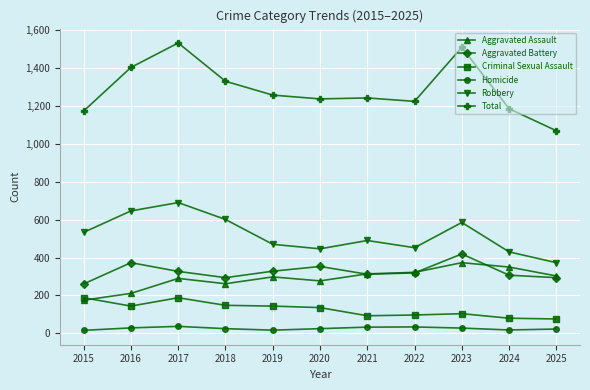

Which series has the widest spread of values?

Total